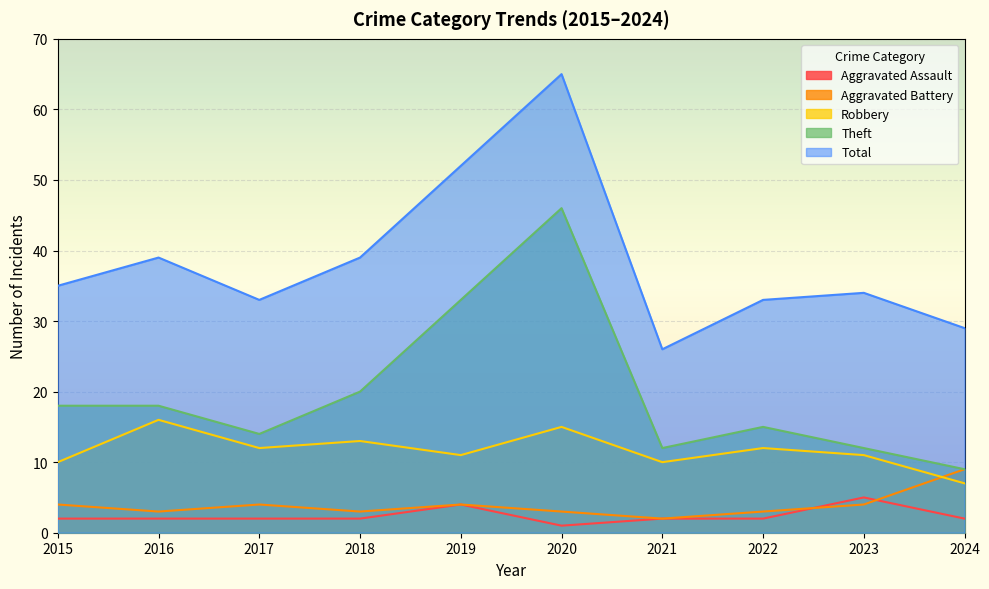

What is the approximate value of Total at 2023?

34